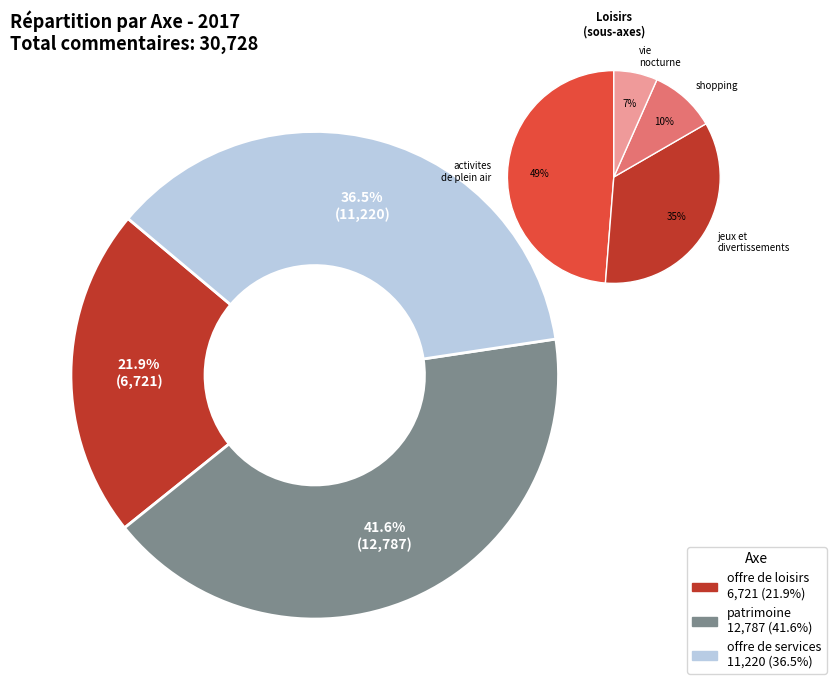

Is there any slice that represents more than half of the pie?

No